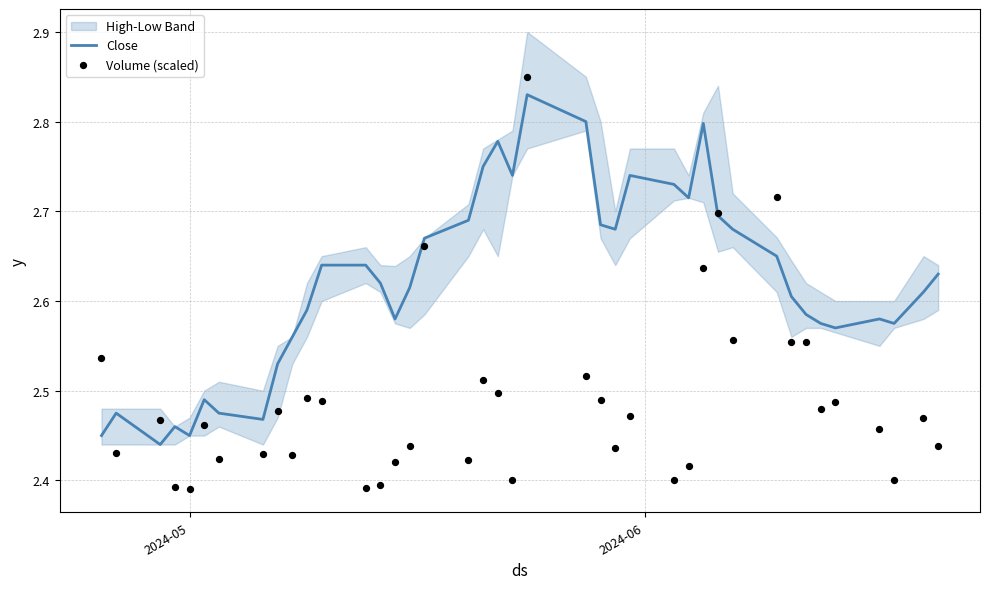

At how many categories does at least one series exceed 2?

40